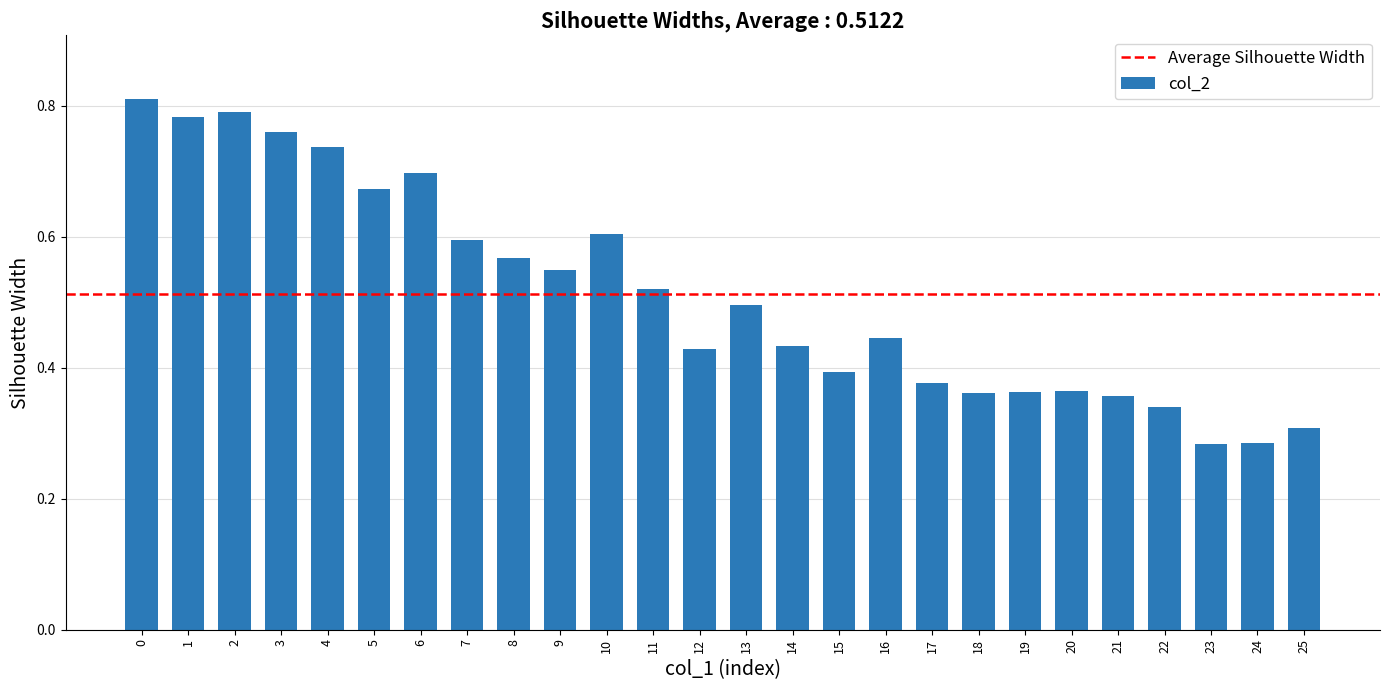

What is the sum of all values?

13.3